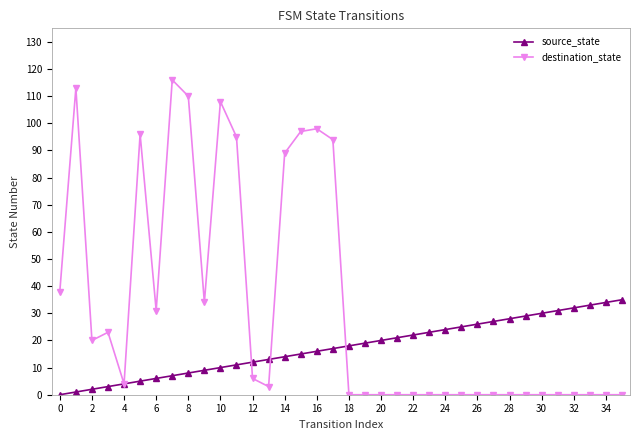

List the series in order of their peak value, highest first.

destination_state, source_state